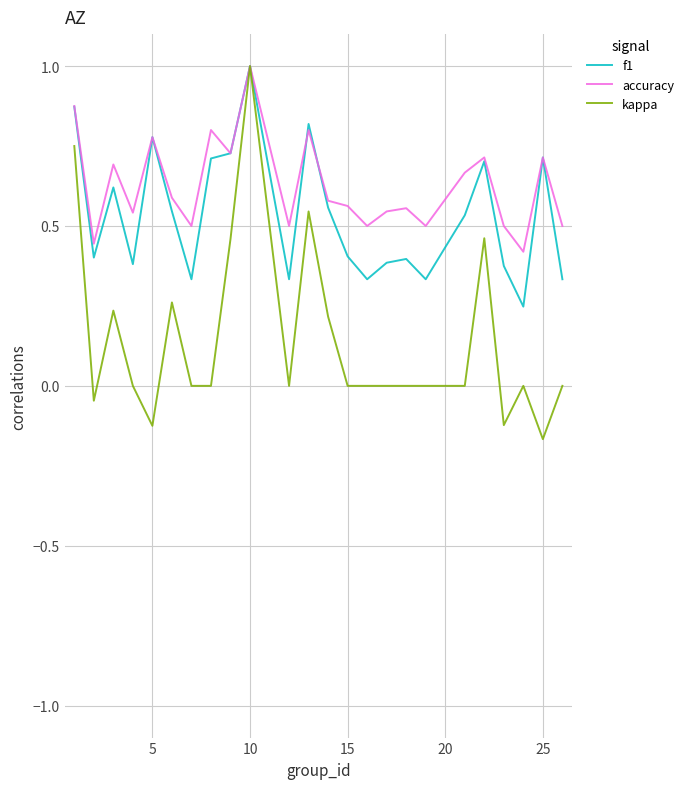

What is the maximum value shown in the chart?

1.0